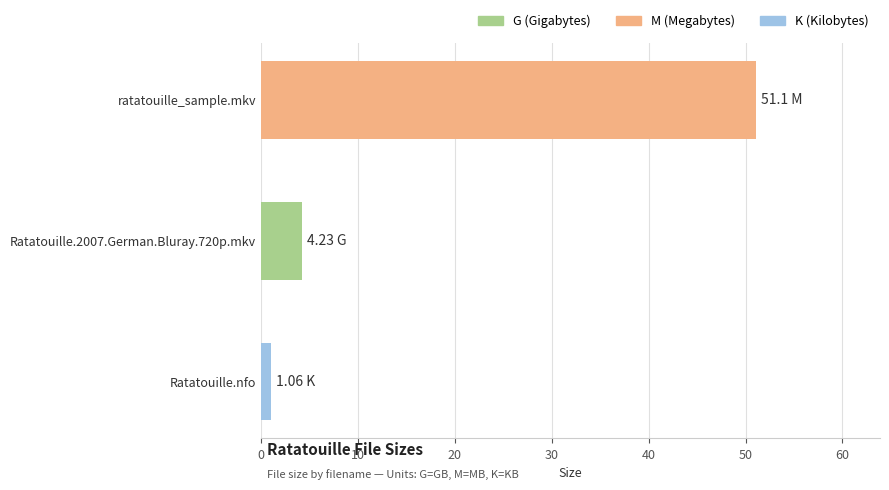

List the labels in order of value, largest first.

ratatouille_sample.mkv, Ratatouille.2007.German.Bluray.720p.mkv, Ratatouille.nfo